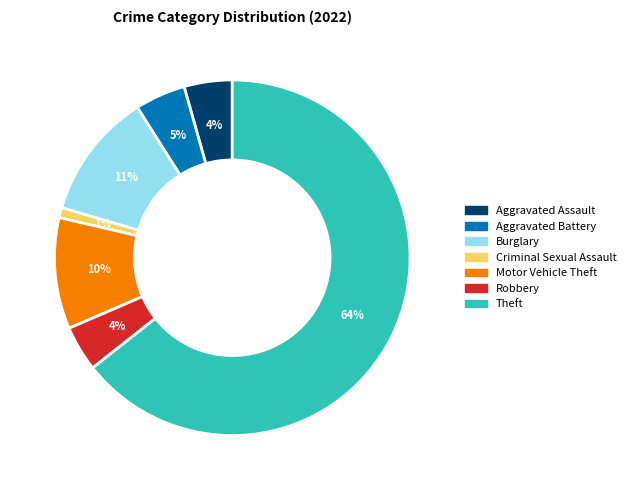

To the nearest percent, what is the average slice percentage?

14%